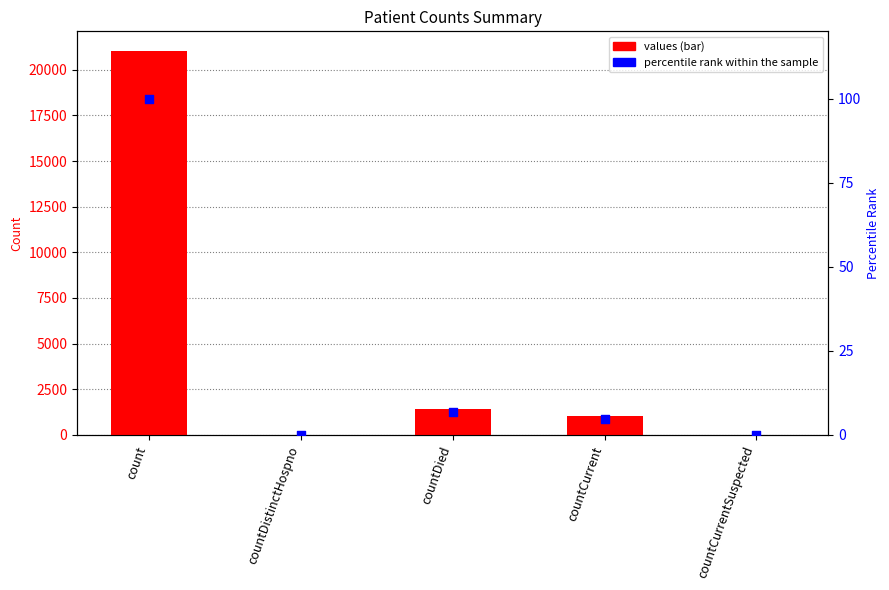

Which series contains the highest Y value?

values